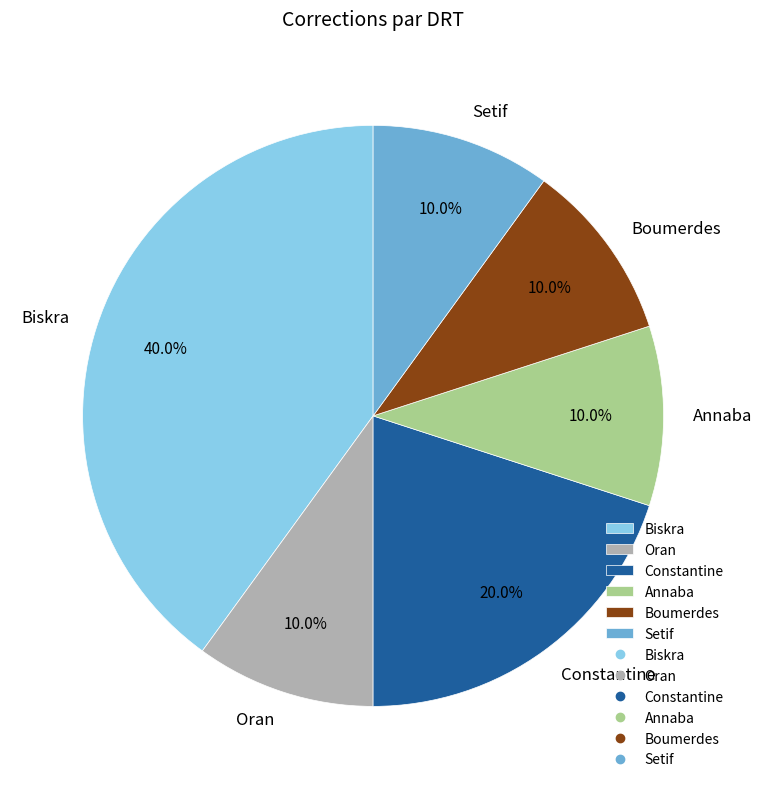

To the nearest percent, what is the difference between the Constantine and Oran slice percentages?

10%